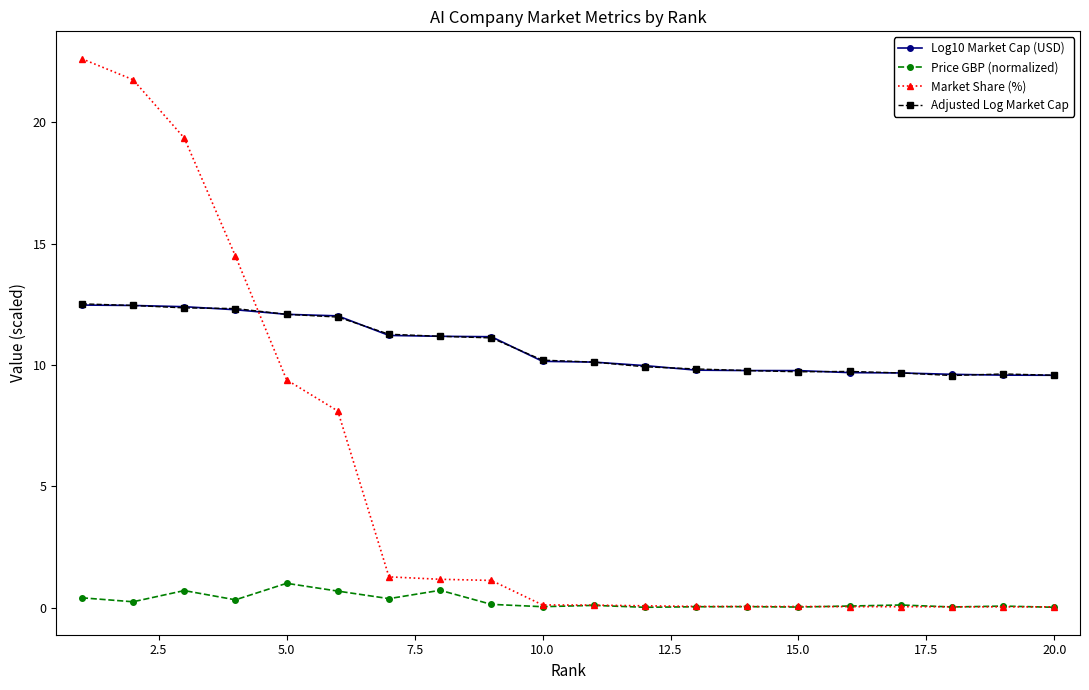

What is the greatest value displayed?

22.6